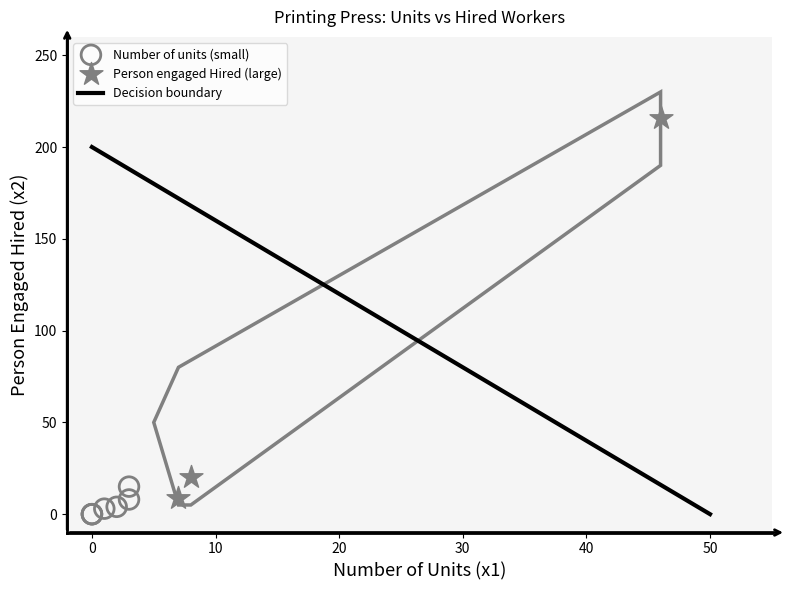

Which series reaches the maximum Y coordinate?

Person engaged Hired (large)